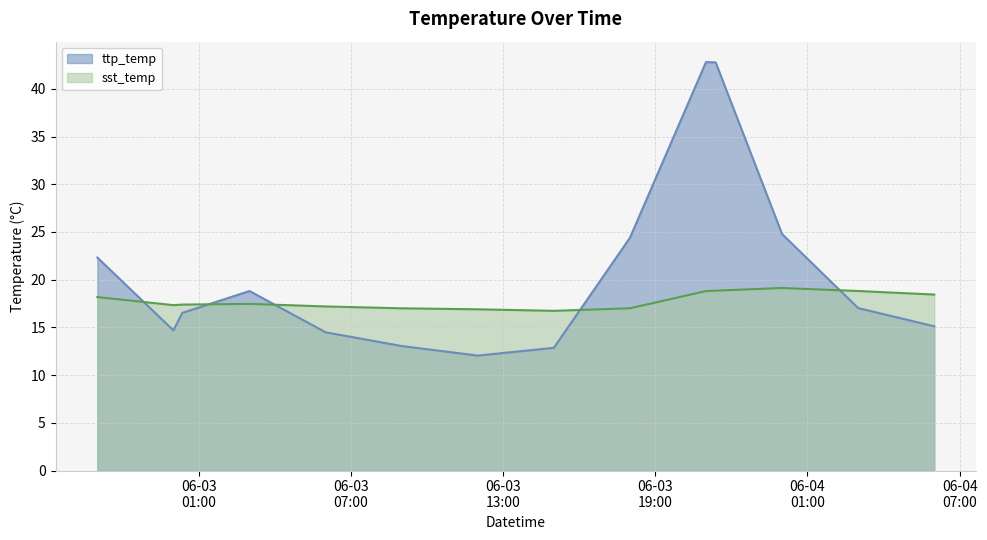

Between 2020-06-02 21:00:00 and 2020-06-03 00:00:00, which series saw the biggest shift?

ttp_temp